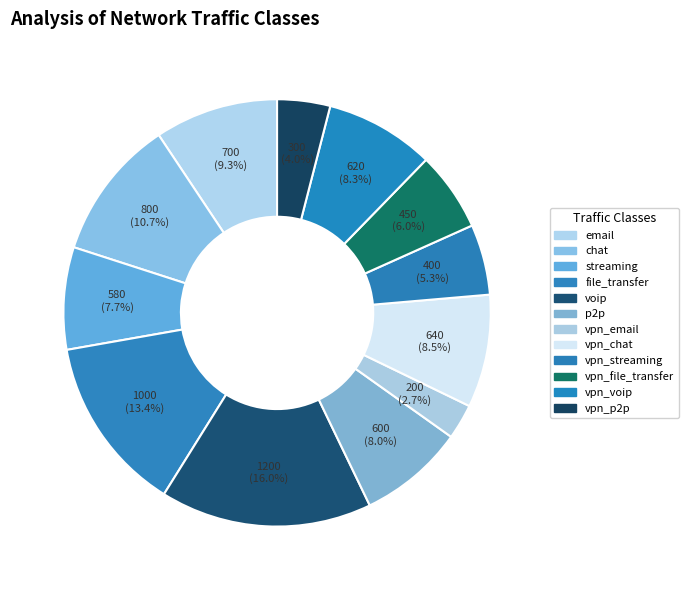

To the nearest percent, what is the difference between the vpn_voip and file_transfer slice percentages?

5%